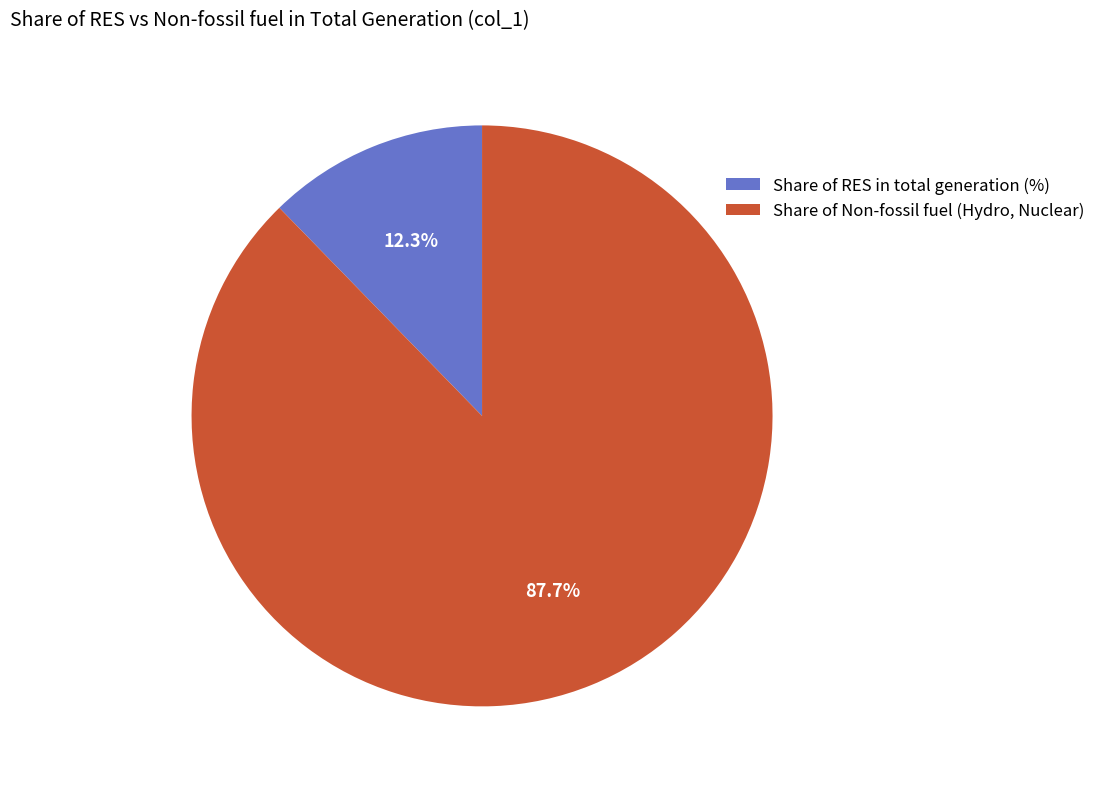

To the nearest percent, what is the difference between the largest and smallest slice percentages?

75%